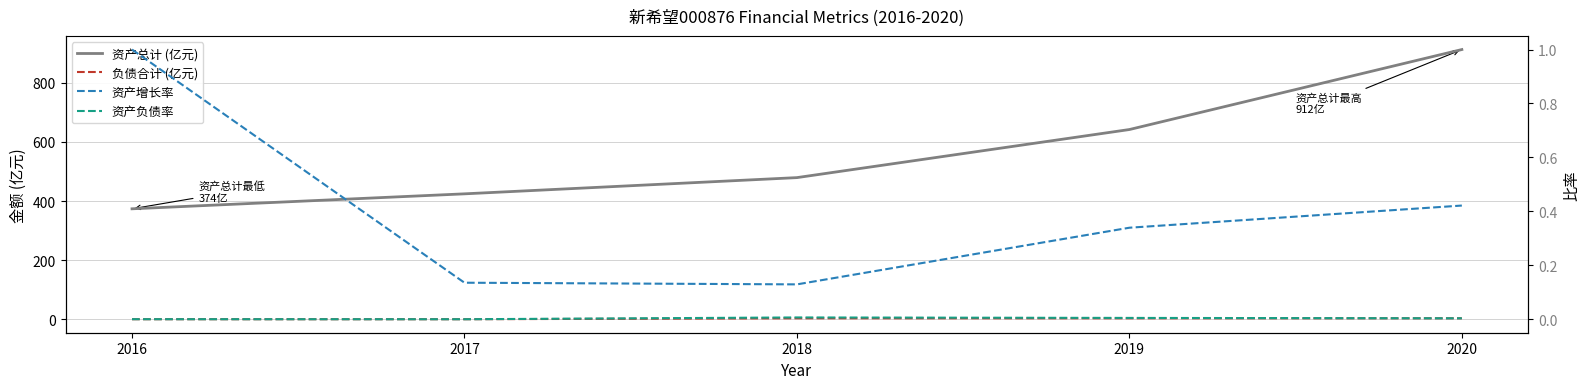

How many interior local peaks does the 负债合计 (亿元) series have?

1